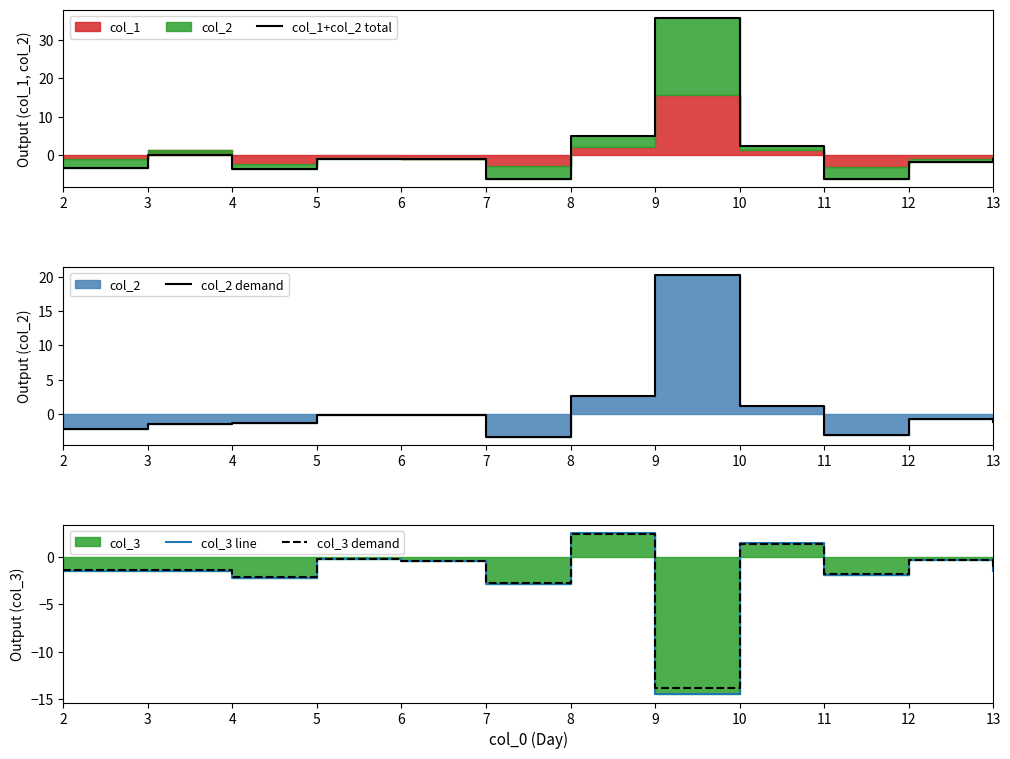

What is the greatest value displayed?

35.9